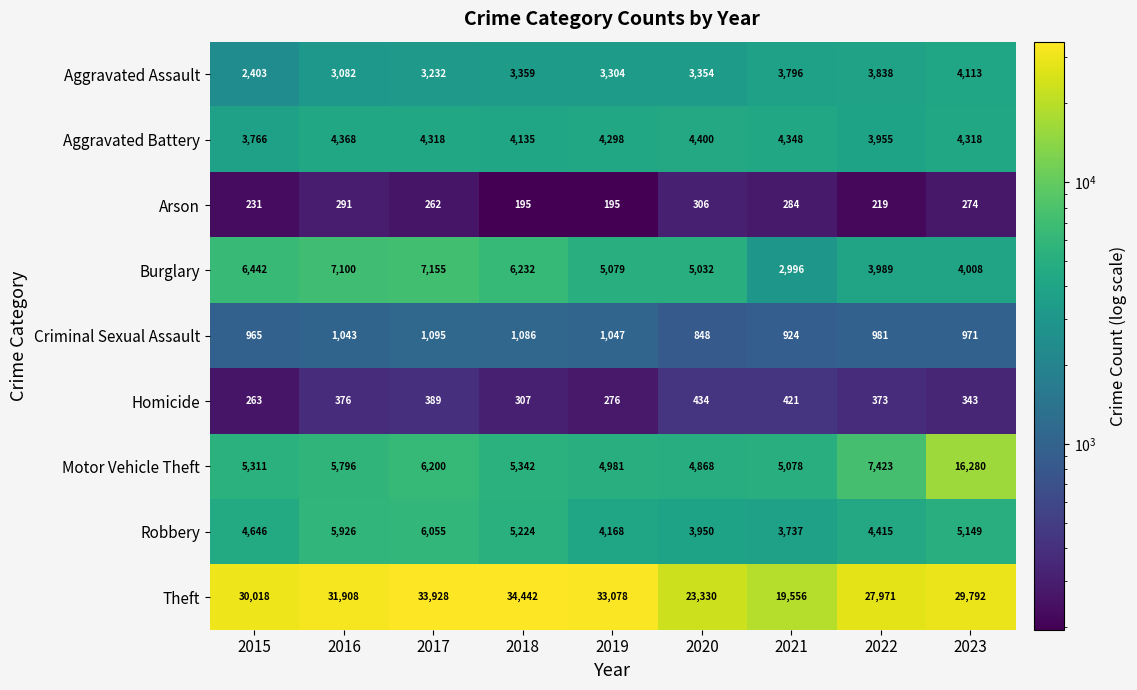

What is the approximate value of Aggravated Battery at 2022, to the nearest 50?

3950